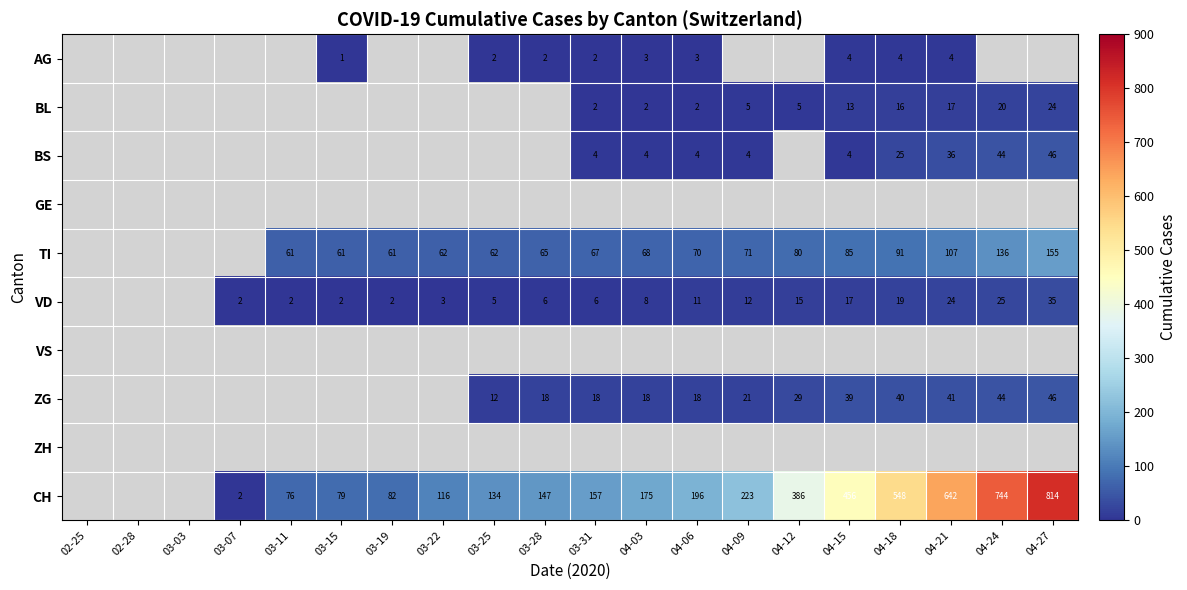

At which category does the chart reach its peak across all series?

04-27